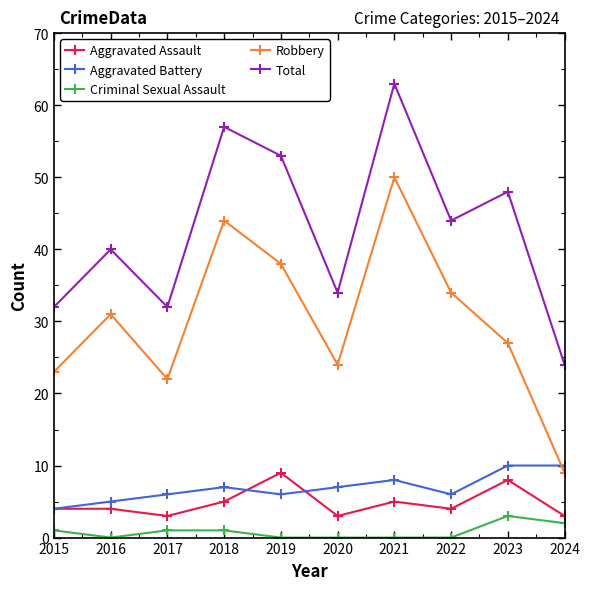

What is the difference between the highest and lowest values at 2023?

45